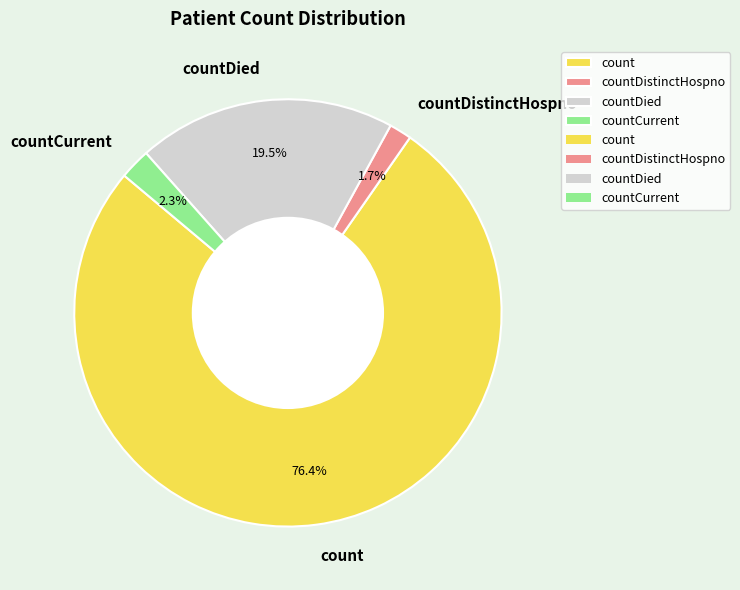

To the nearest percent, what is the average slice percentage?

25%